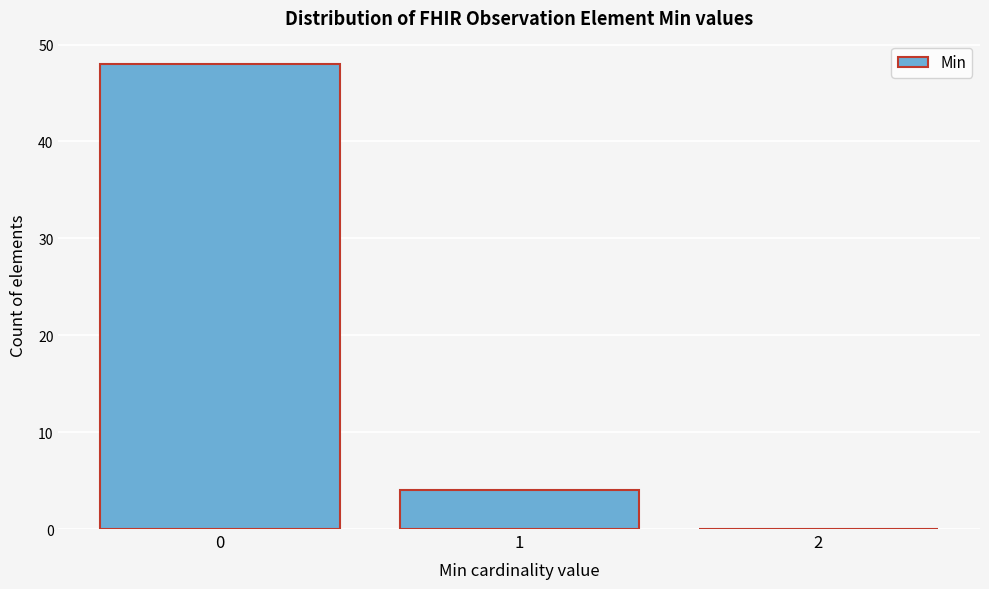

Which range on the x-axis has the tallest bar?

-0.5 to 0.5